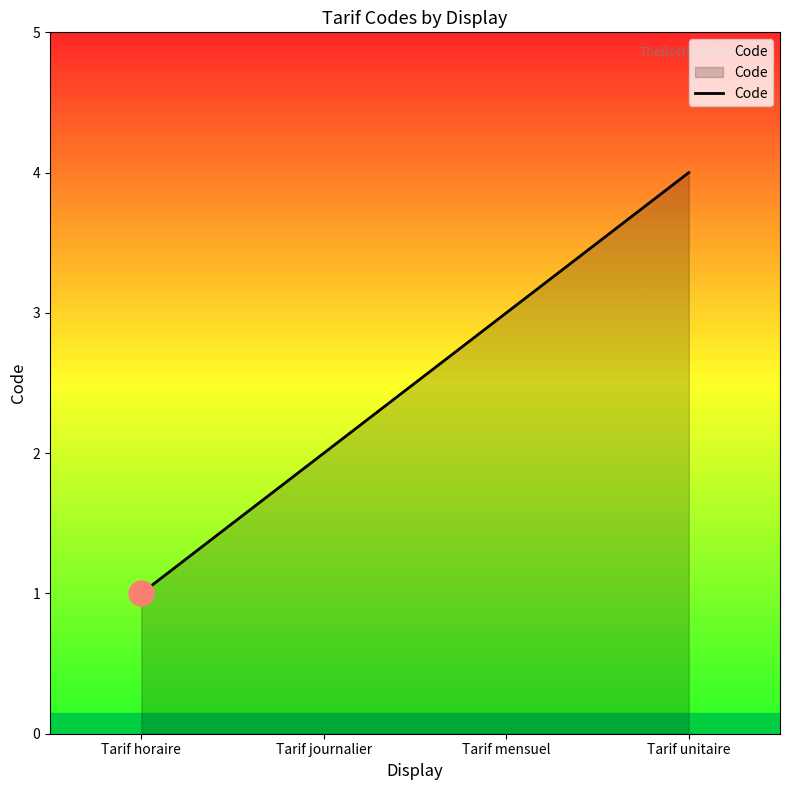

Reading right to left, extract all data points from this chart.

4	3	2	1